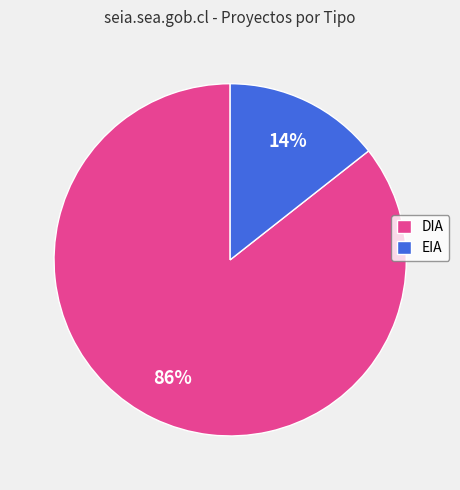

Which slice is the smallest?

EIA